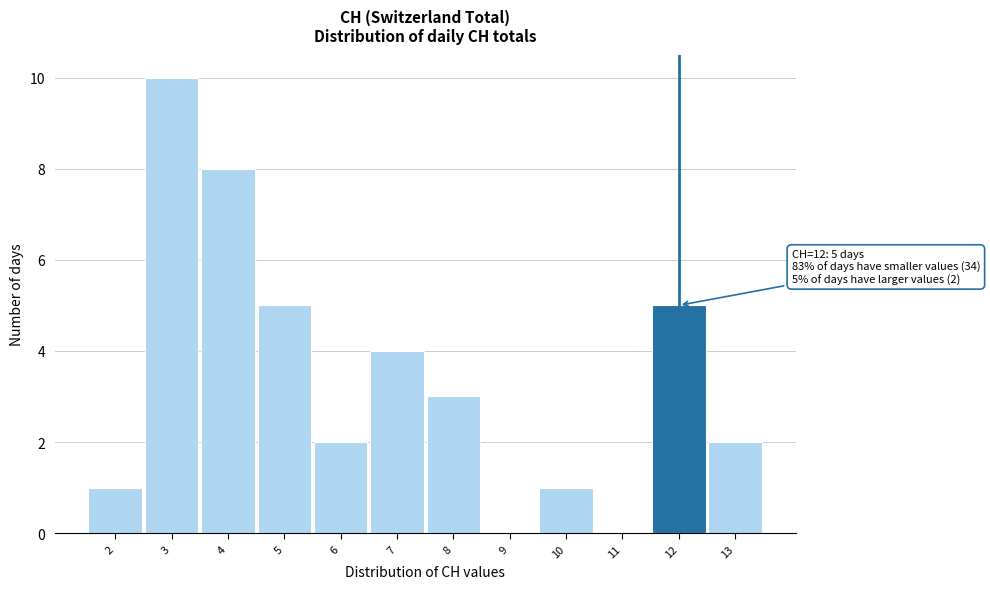

Which range on the x-axis has the tallest bar?

2.5 to 3.5